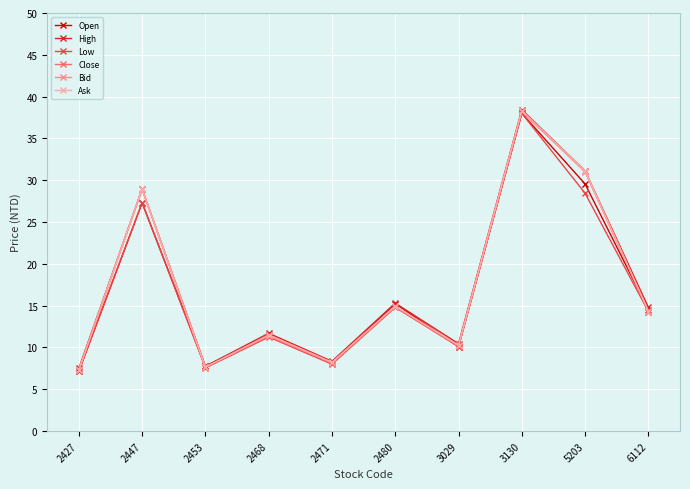

What is the difference between the second highest and second lowest values in the Close series?

23.5